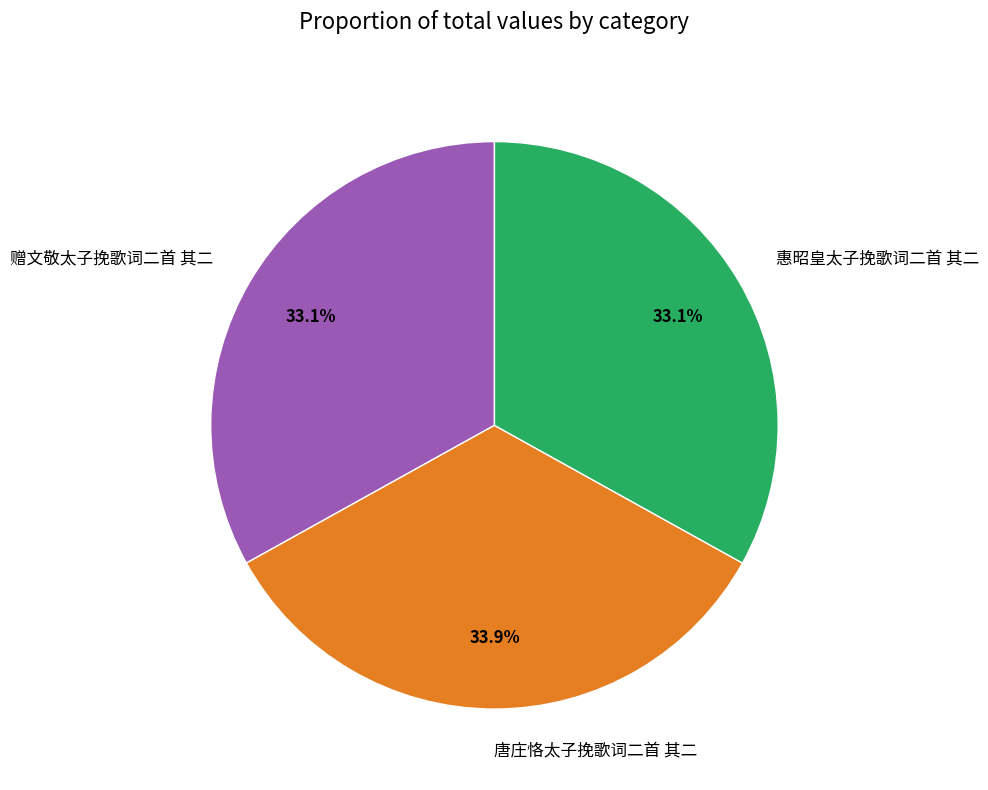

How many slices are in this pie chart?

3